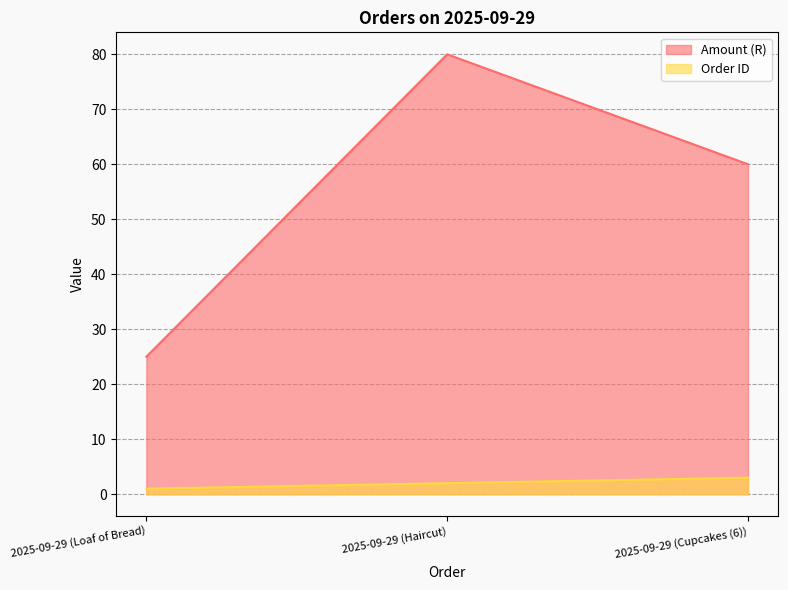

What are all the series names shown in the legend?

Amount (R), Order ID